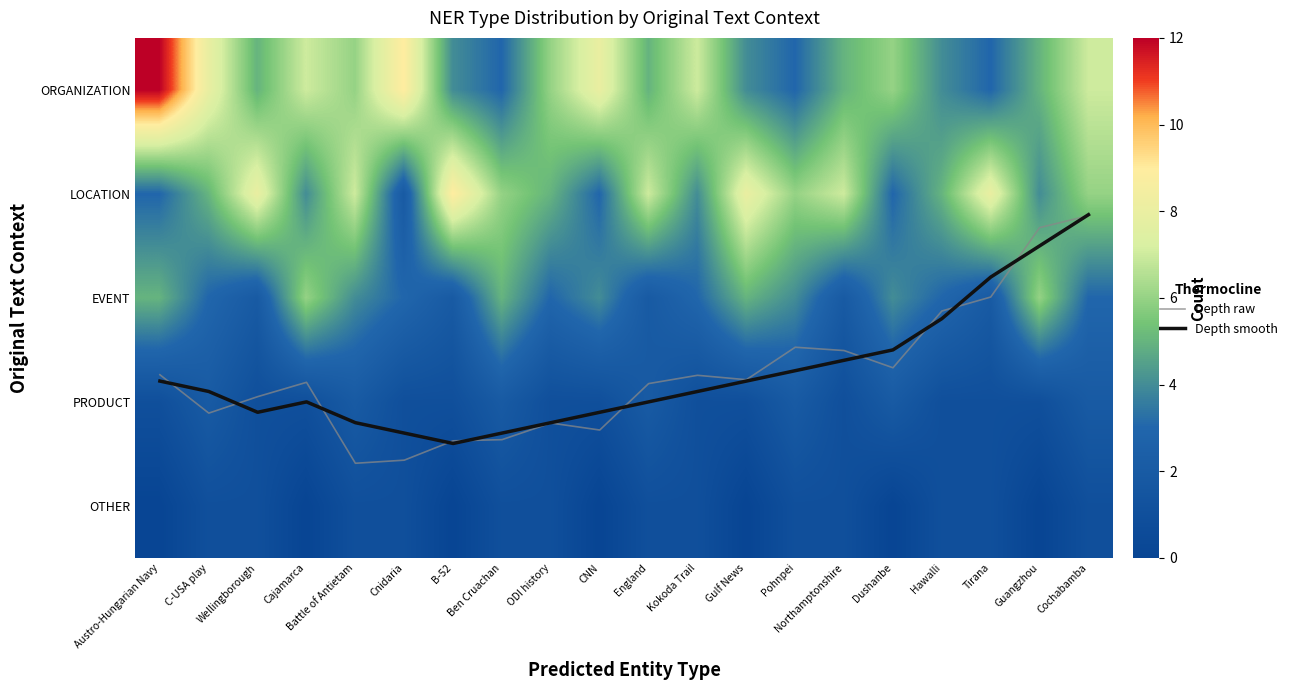

Which category has the highest value across all series?

Austro-Hungarian Navy